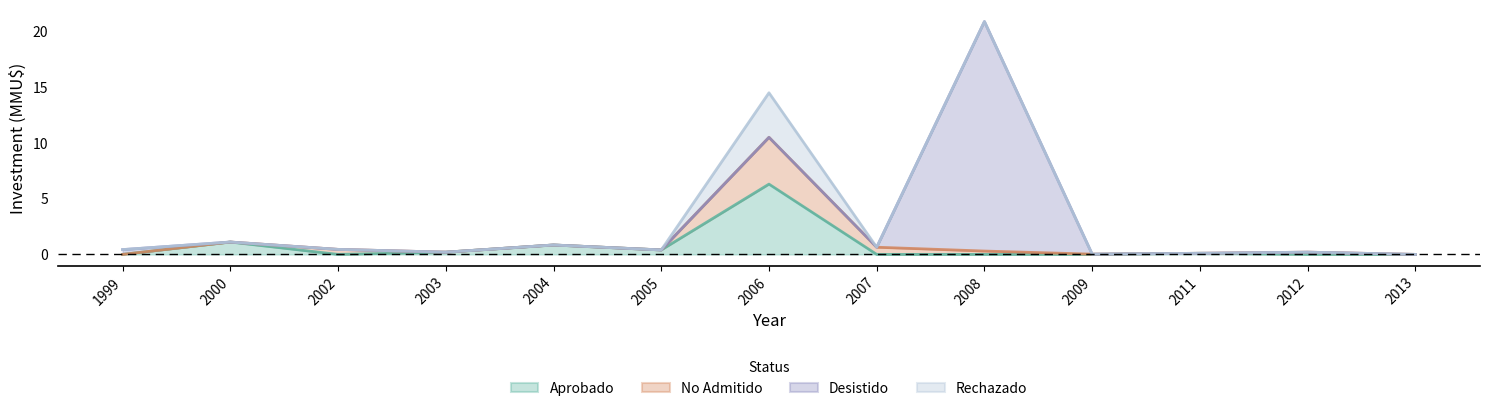

At which category does Aprobado reach its first local peak?

2000